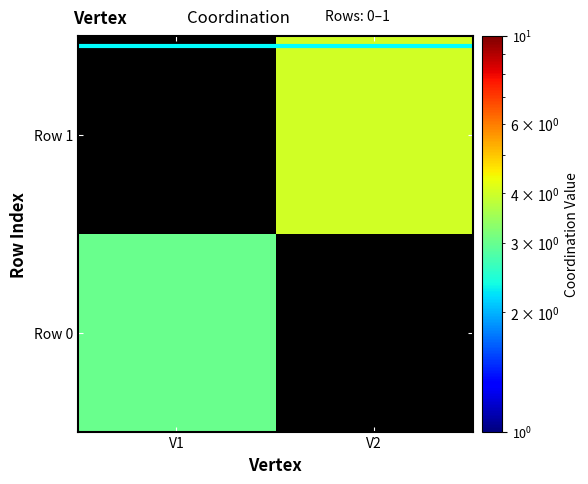

At V1, list the series in order from smallest to largest.

Row 0, Row 1